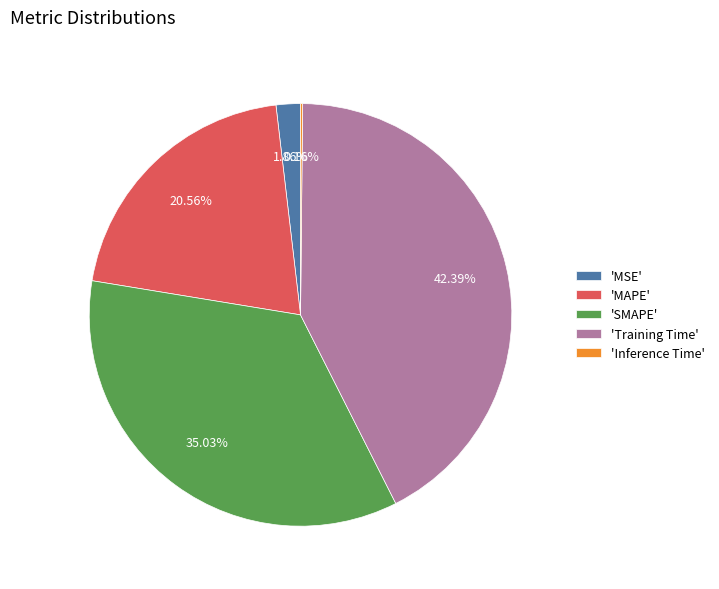

What is the largest slice in the pie chart?

'Training Time'